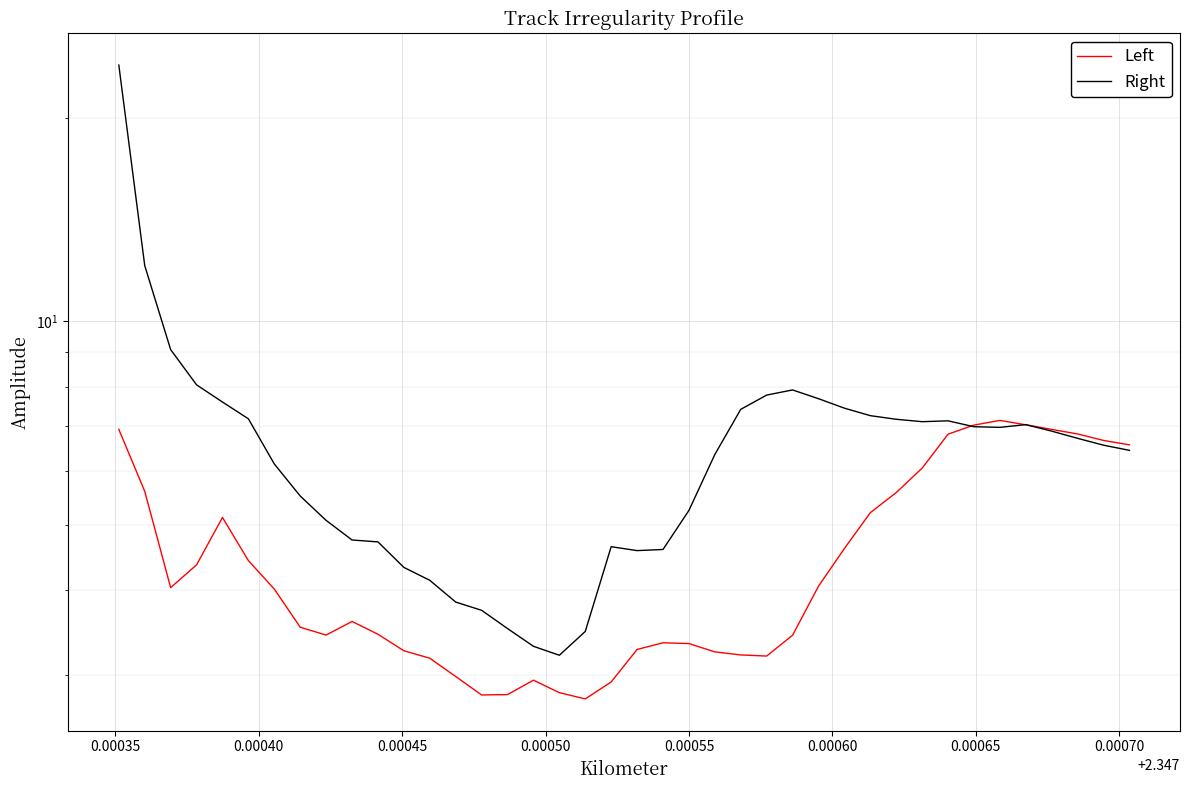

Rank the series at 0.00040 from highest to lowest value.

Right, Left